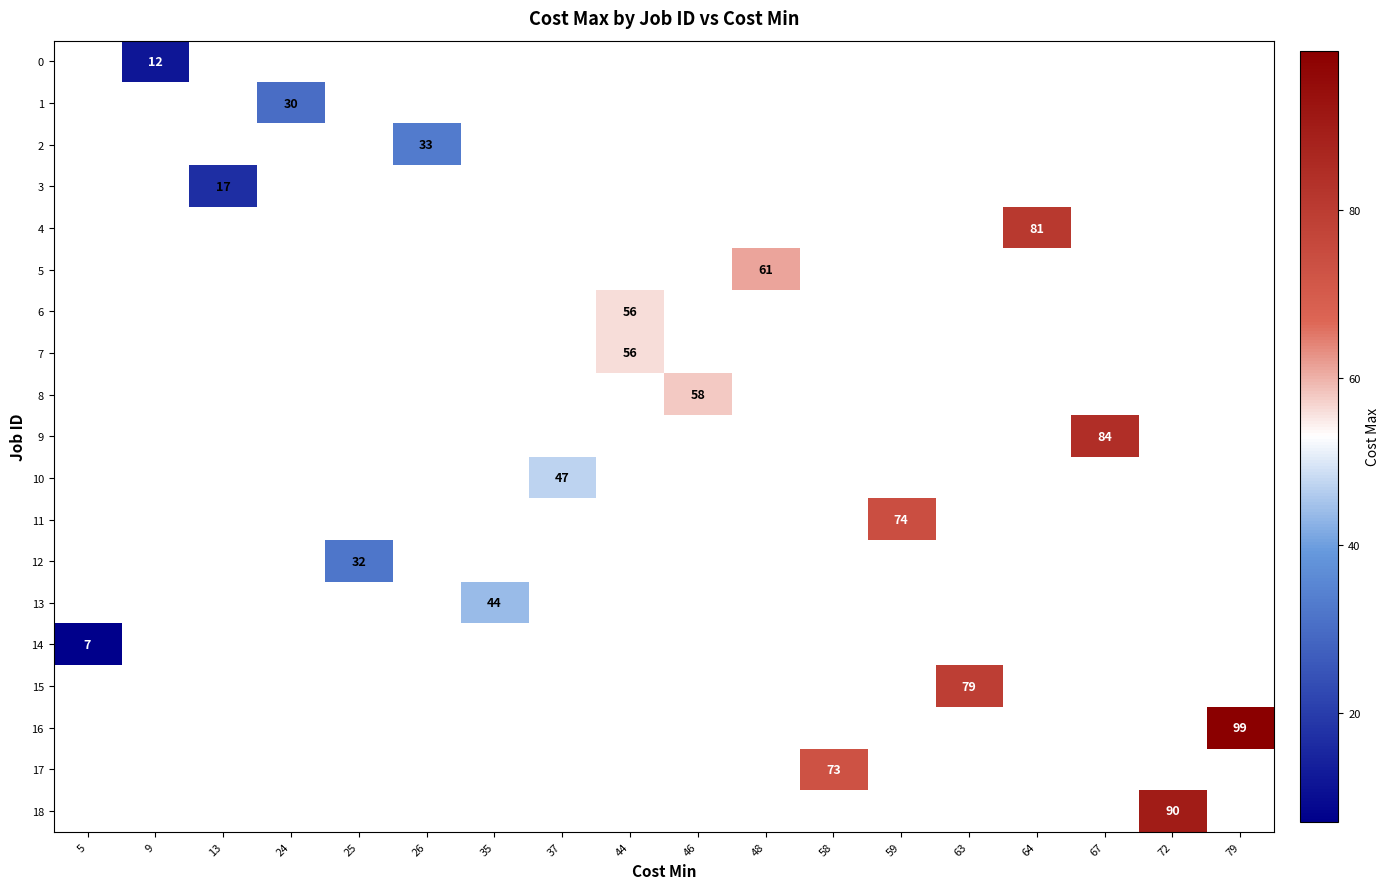

Is the value of row_17 at 44 greater than the value of row_10 at 35?

No